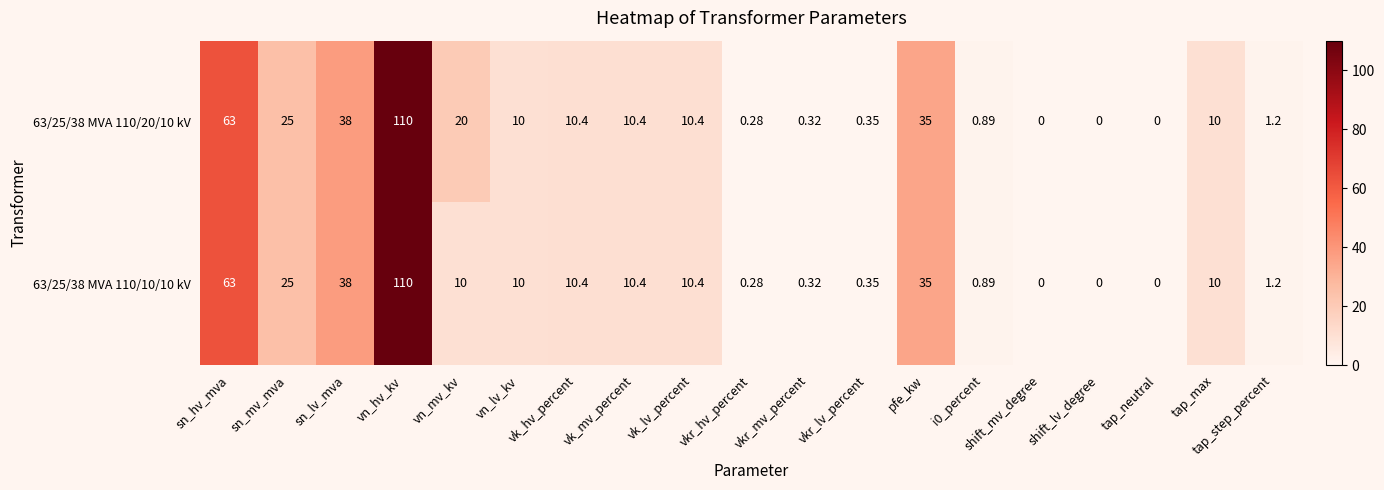

What is the maximum value shown in the chart?

110.0